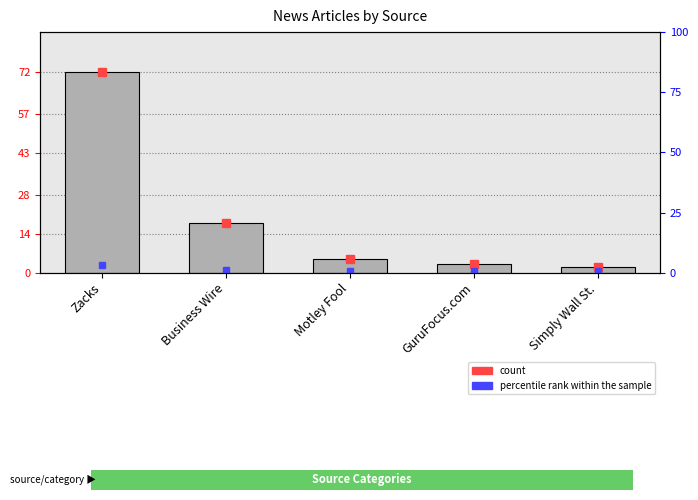

What is the difference between the second highest and second lowest values?

15